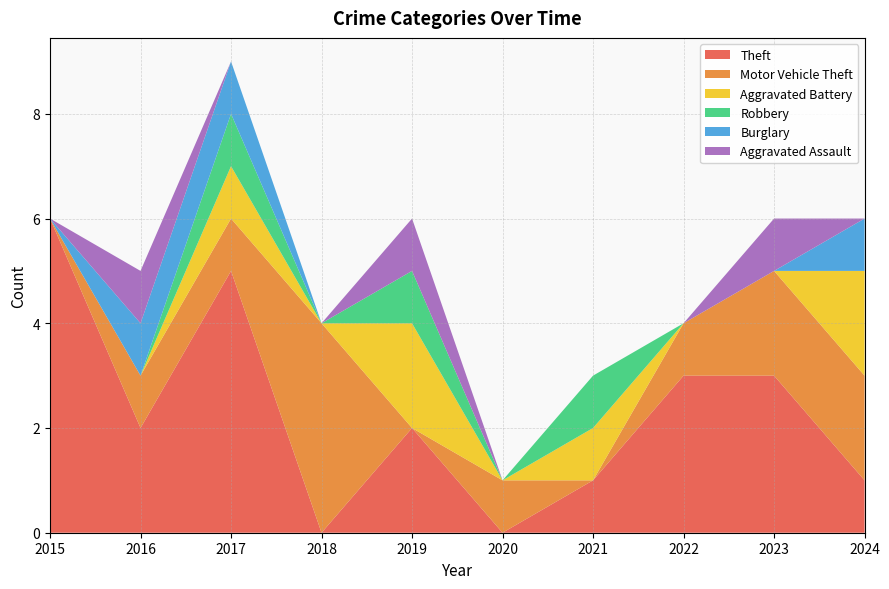

Reading right to left, list all the values displayed in this chart.

Theft: 2024=1	2023=3	2022=3	2021=1	2020=0	2019=2	2018=0	2017=5	2016=2	2015=6
Motor Vehicle Theft: 2024=2	2023=2	2022=1	2021=0	2020=1	2019=0	2018=4	2017=1	2016=1	2015=0
Aggravated Battery: 2024=2	2023=0	2022=0	2021=1	2020=0	2019=2	2018=0	2017=1	2016=0	2015=0
Robbery: 2024=0	2023=0	2022=0	2021=1	2020=0	2019=1	2018=0	2017=1	2016=0	2015=0
Burglary: 2024=1	2023=0	2022=0	2021=0	2020=0	2019=0	2018=0	2017=1	2016=1	2015=0
Aggravated Assault: 2024=0	2023=1	2022=0	2021=0	2020=0	2019=1	2018=0	2017=0	2016=1	2015=0